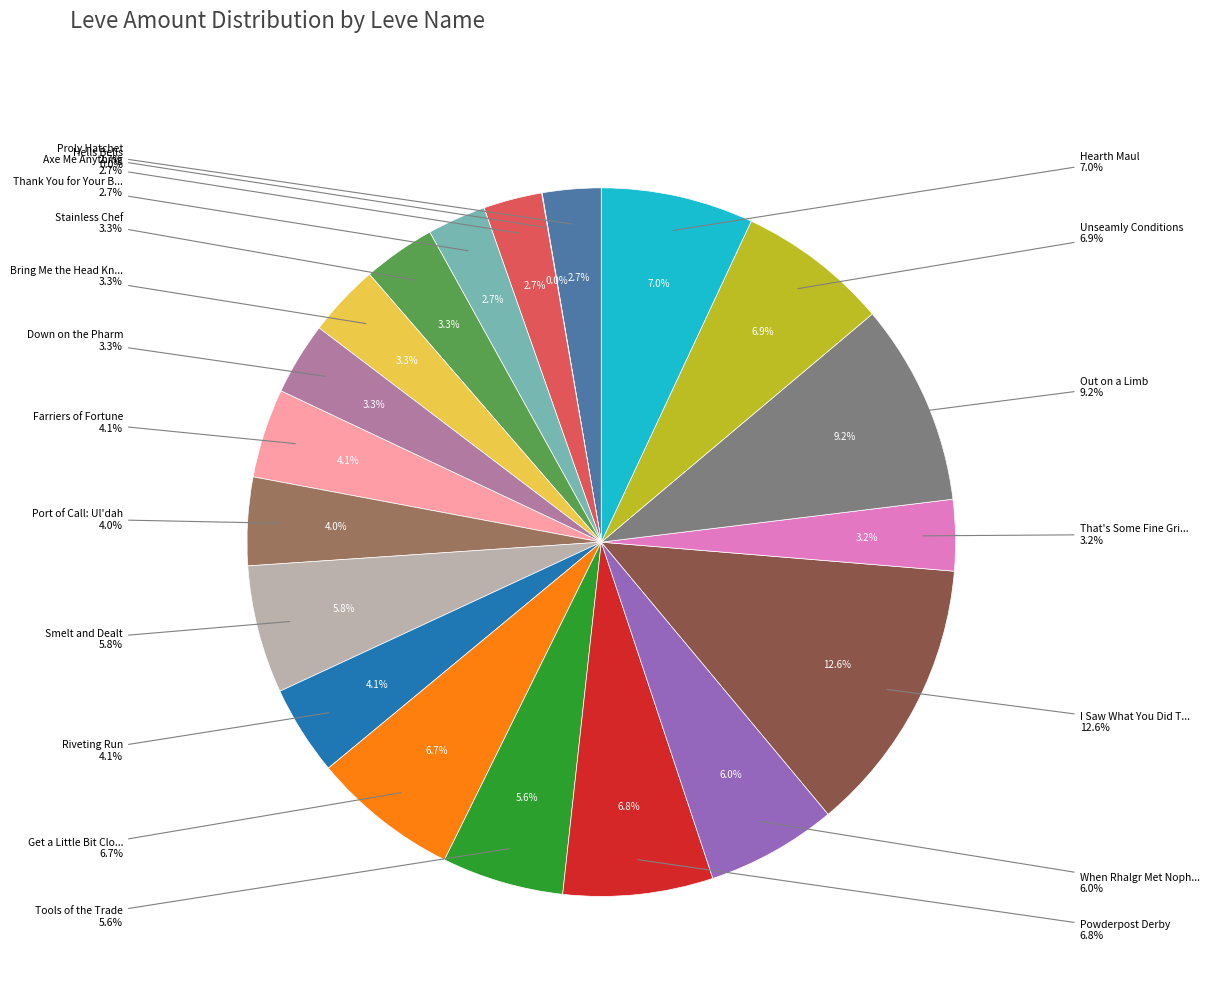

What is the ratio of the value at Thank You for Your Business to the value at Smelt and Dealt?

0.5